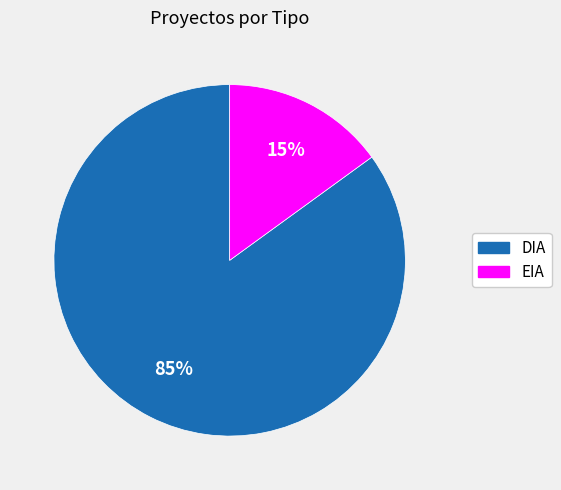

To the nearest percent, what is the combined percentage of DIA and EIA?

100%